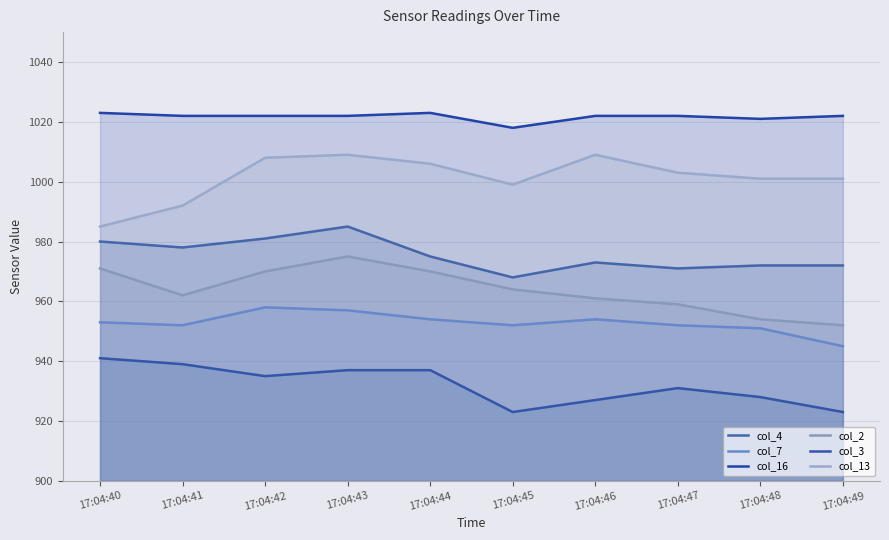

What is the maximum value for col_16?

1023